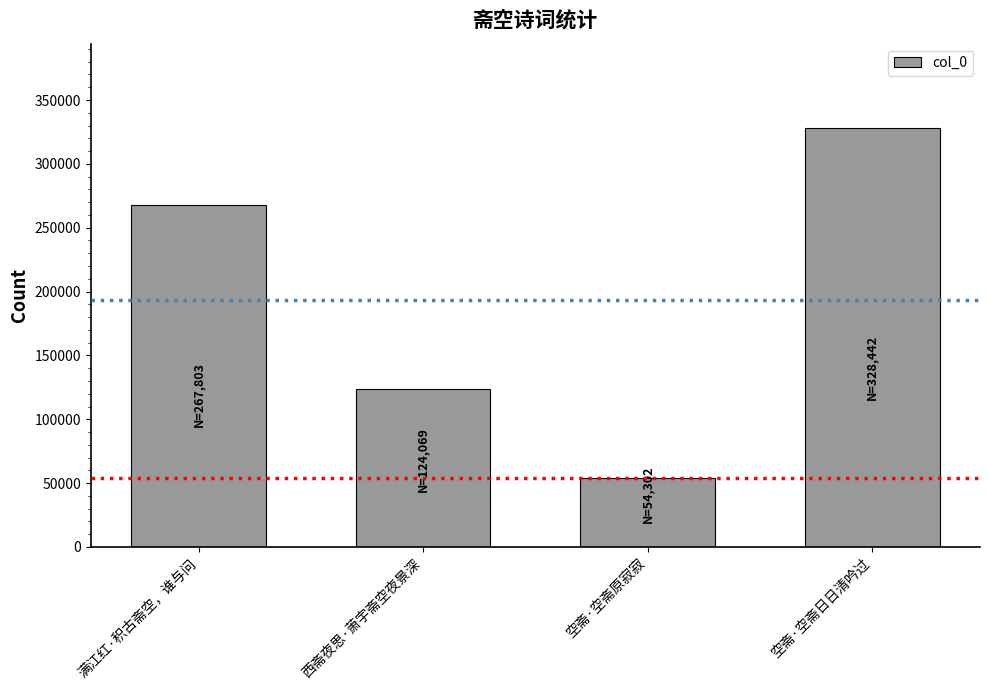

What is the average value?

193654